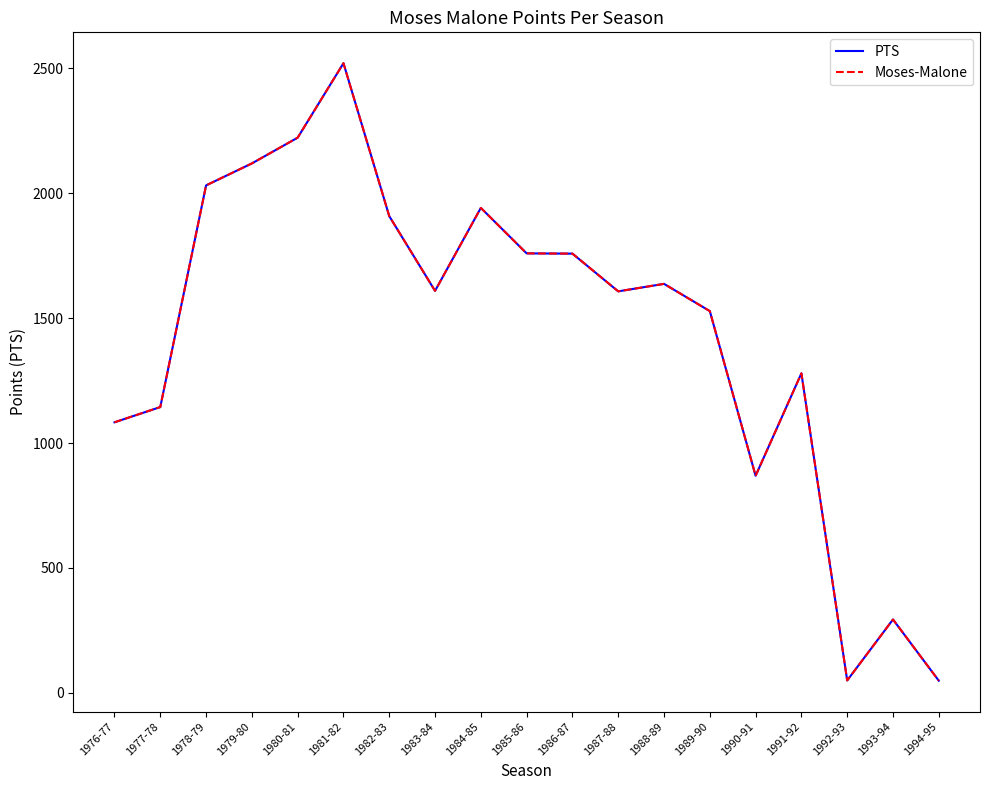

Does the chart display data point markers on the line(s)?

No